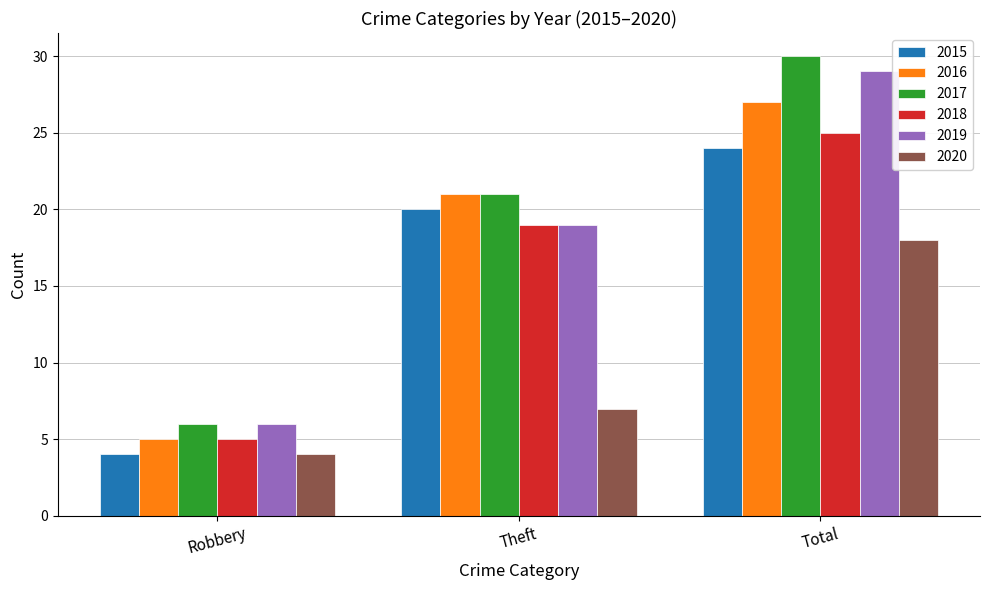

What position from the right is Theft?

2